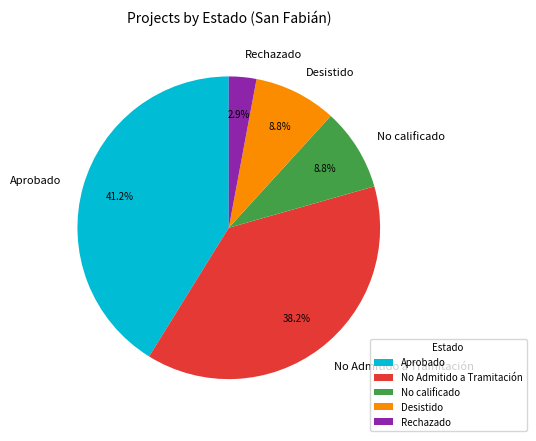

What is the smallest slice in the pie chart?

Rechazado